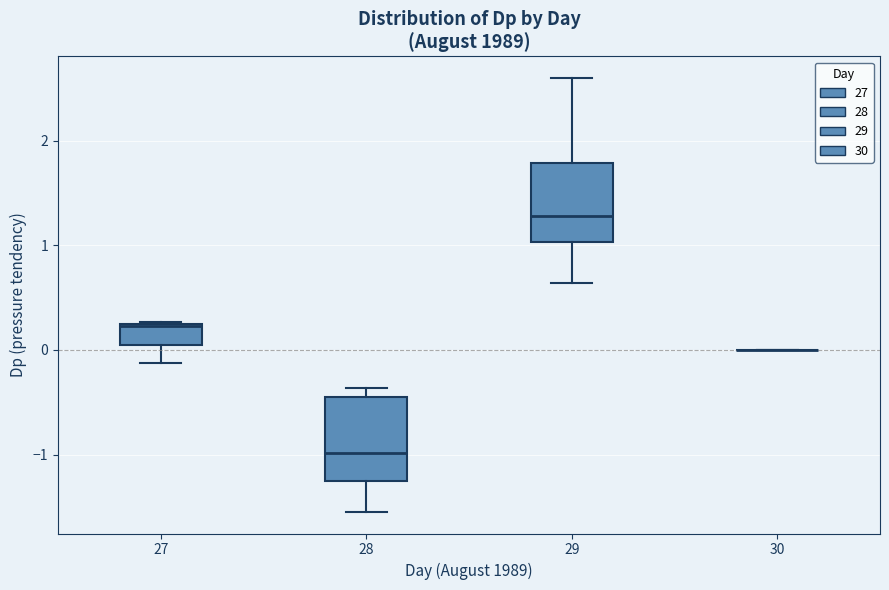

Reading left to right, read every box against the y-axis: the position of its median line, the range the box covers, and the ends of its whiskers. The values are not printed on the chart, so give them approximately, as read against the axis.

27: median 0.2, box 0.0 to 0.2, whiskers -0.1 to 0.3
28: median -1.0, box -1.3 to -0.5, whiskers -1.5 to -0.4
29: median 1.3, box 1.0 to 1.8, whiskers 0.6 to 2.6
30: box collapsed to a line at 0.0, whiskers 0.0 to 0.0